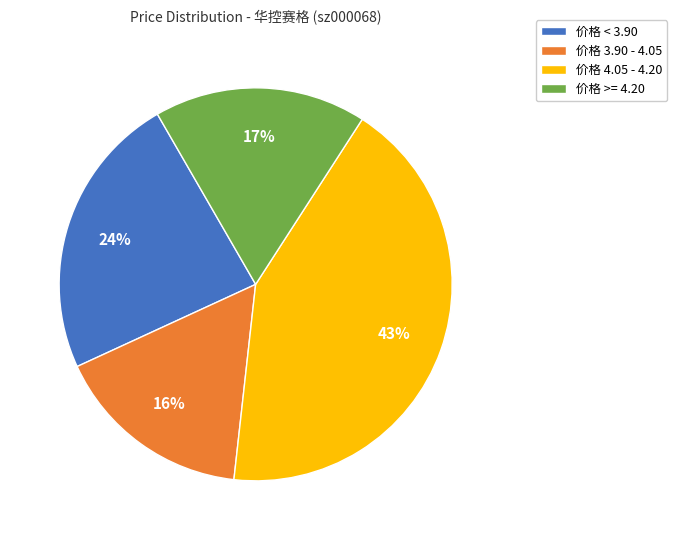

How many slices are in this pie chart?

4